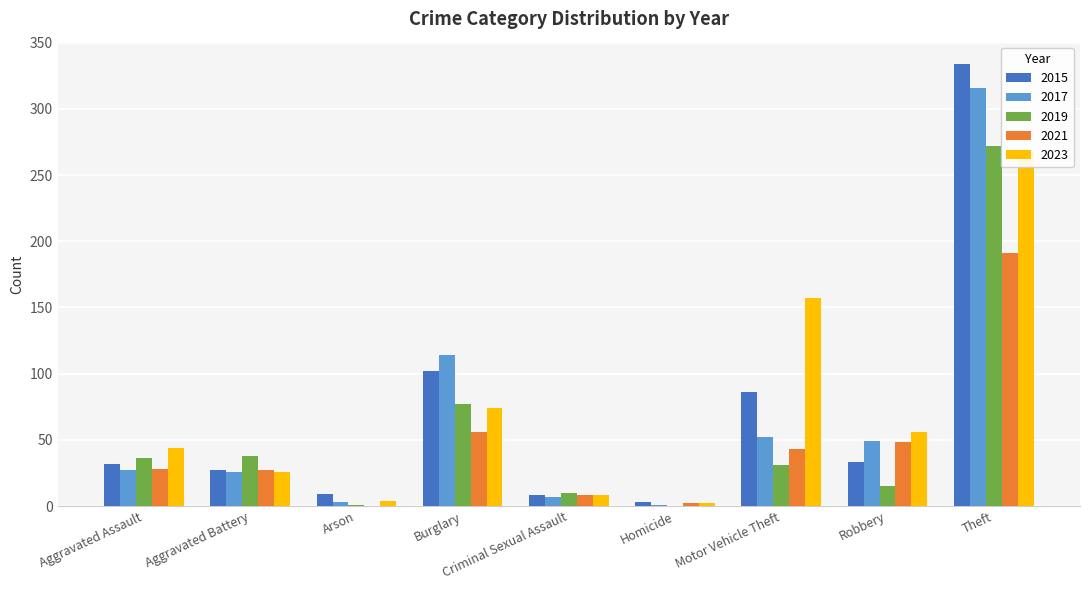

List the labels in order of 2021 value, largest first.

Theft, Burglary, Robbery, Motor Vehicle Theft, Aggravated Assault, Aggravated Battery, Criminal Sexual Assault, Homicide, Arson